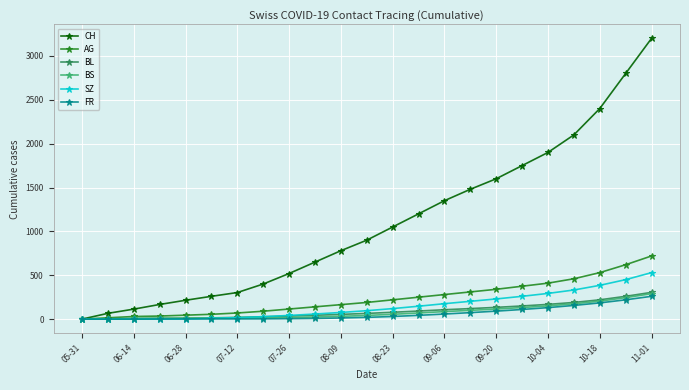

Which series has the widest spread of values?

CH